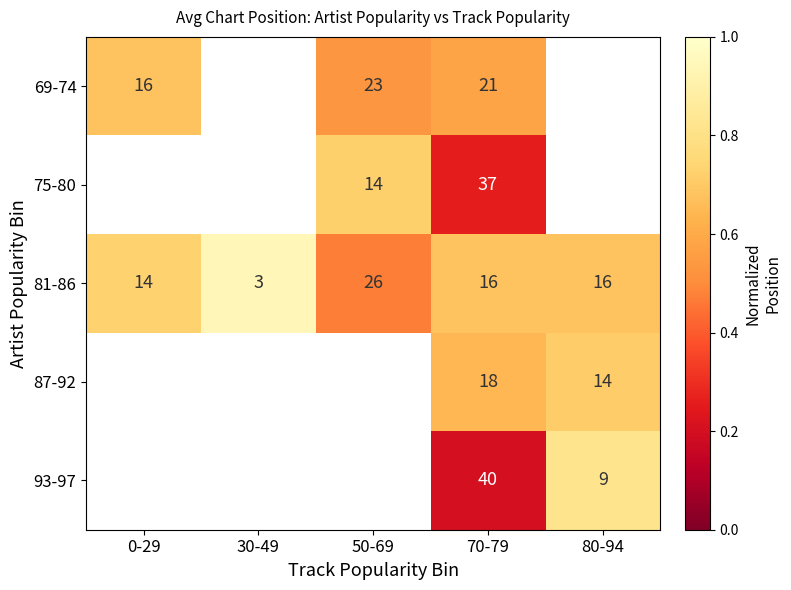

How many values in 87-92 are above zero?

2